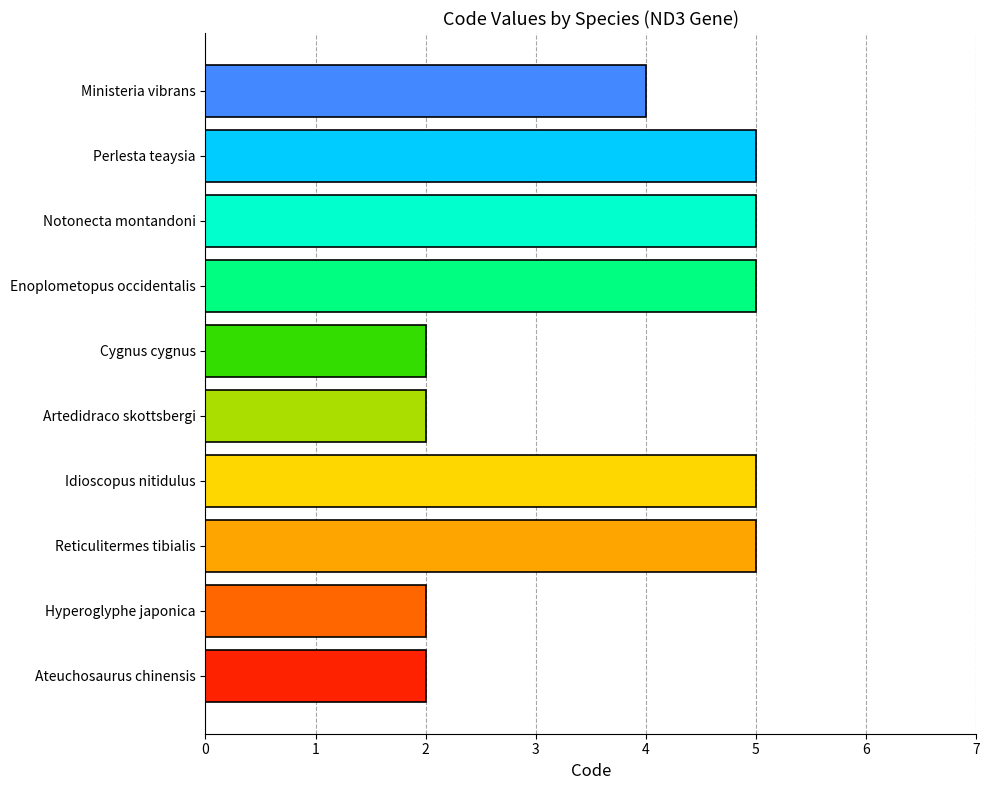

What is the greatest value displayed?

5